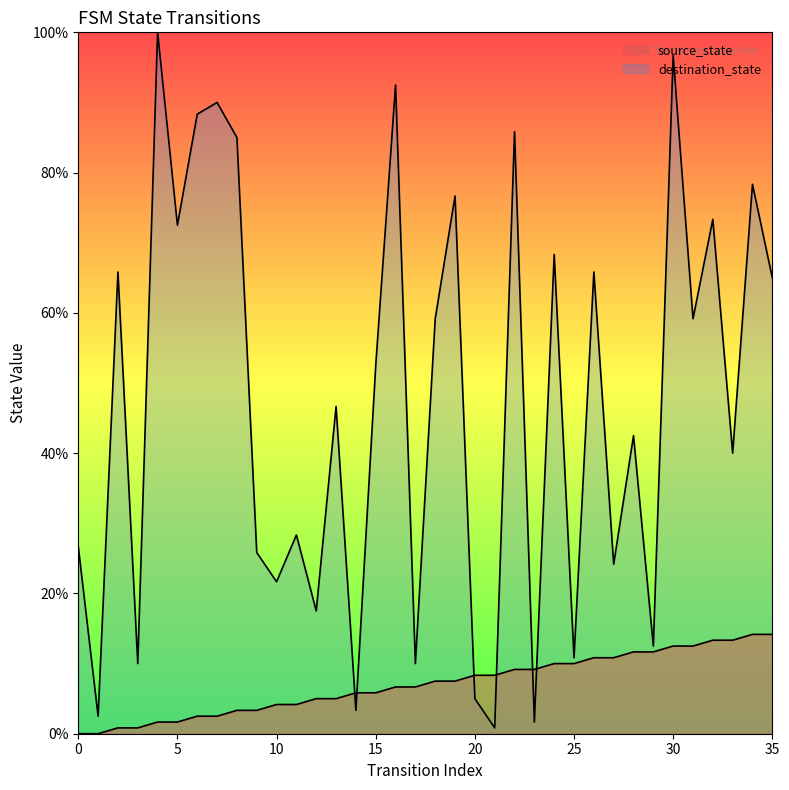

How many data points does each series have?

36